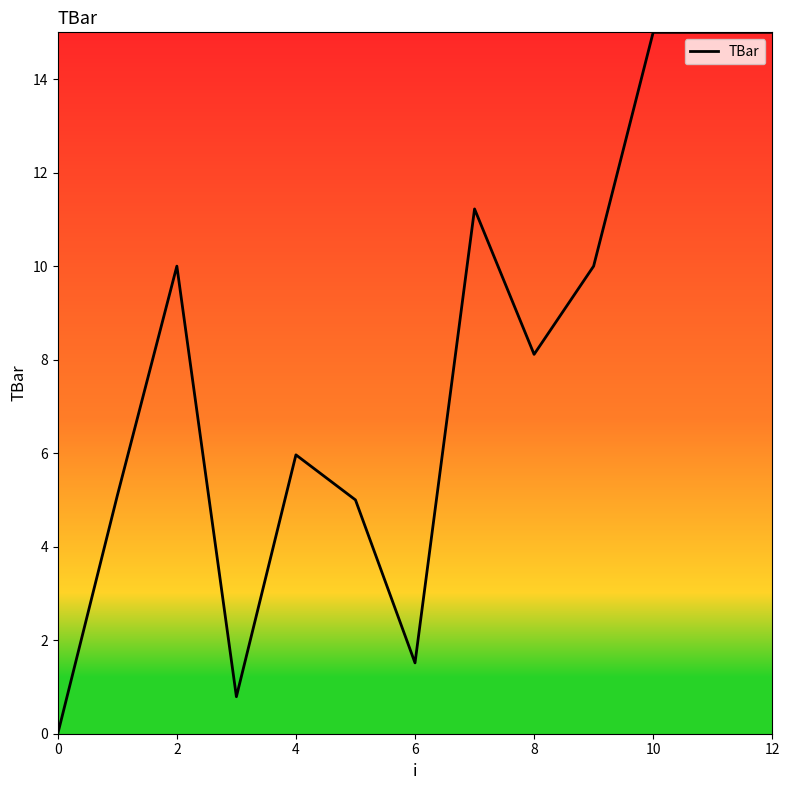

Reading left to right, transcribe all the data shown in this chart.

0.0	5.1	10.0	0.8	6.0	5.0	1.5	11.2	8.1	10.0	15.0	15.0	15.0